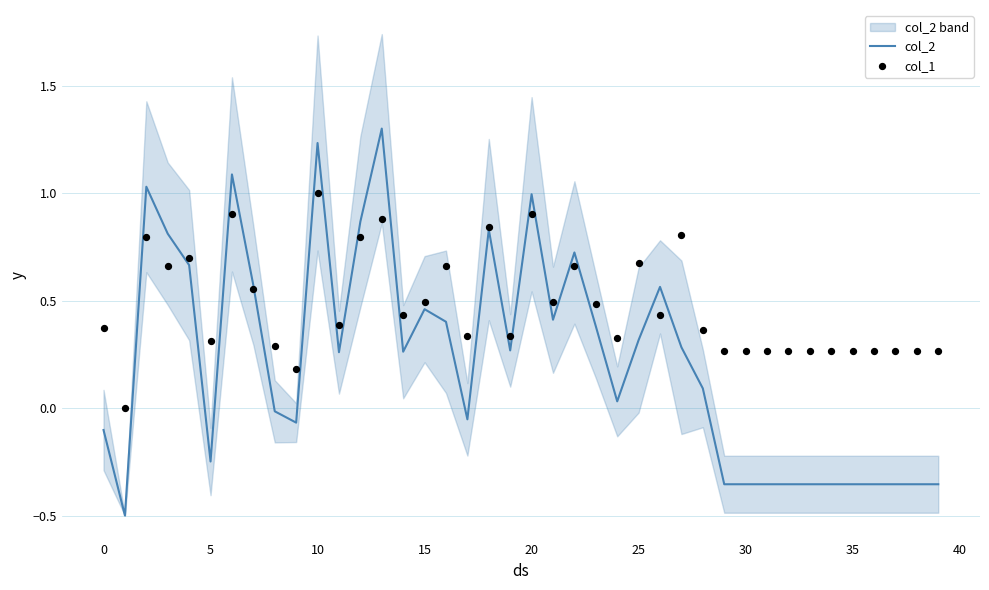

What are all the series names shown in the legend?

col_2, col_1